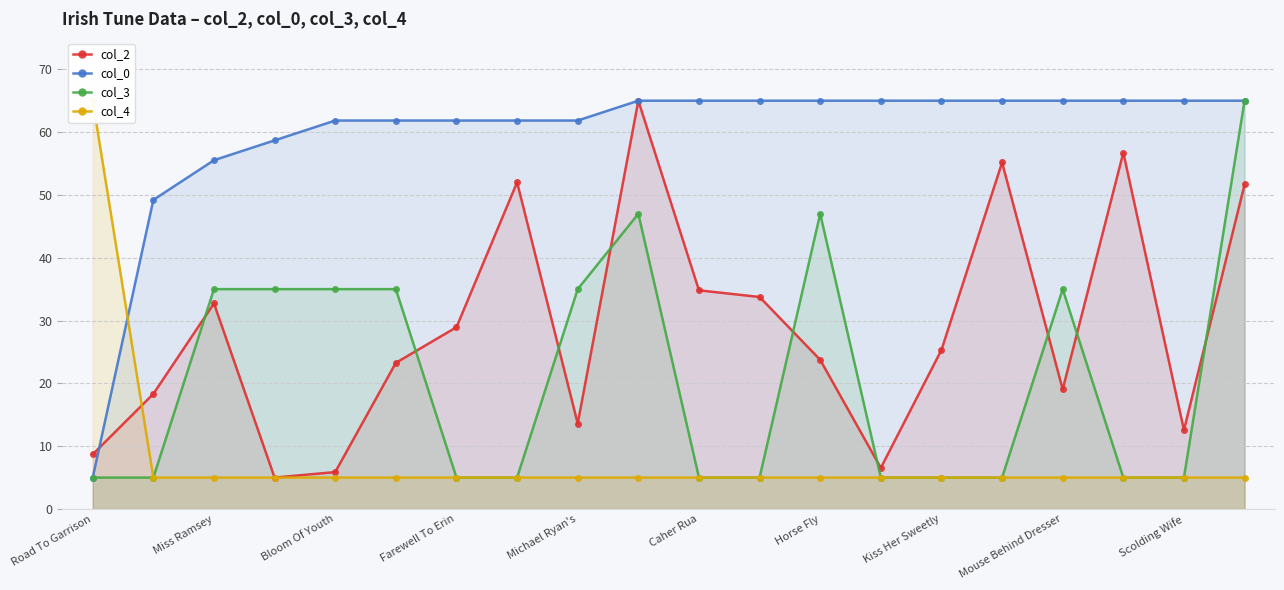

What is the highest value of the col_3 series?

65.0